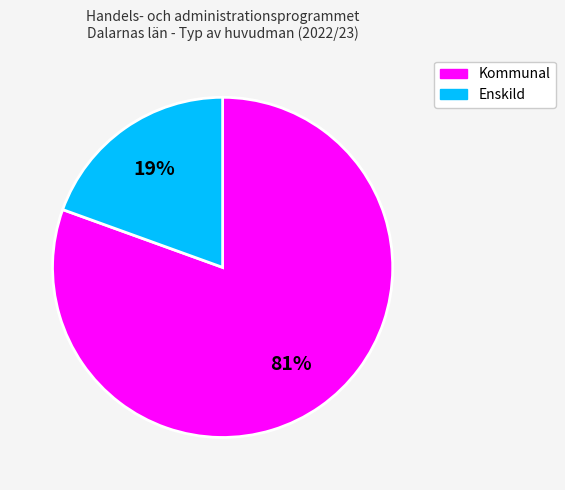

Does Kommunal represent more than half of the total?

Yes